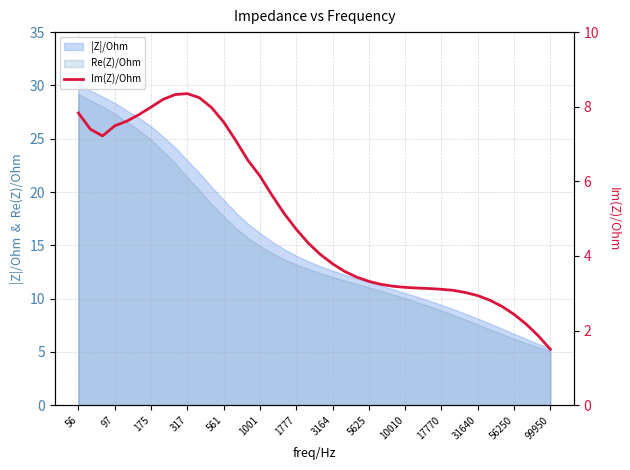

Is it true that |Z|/Ohm equals 1.9 at 31640?

False